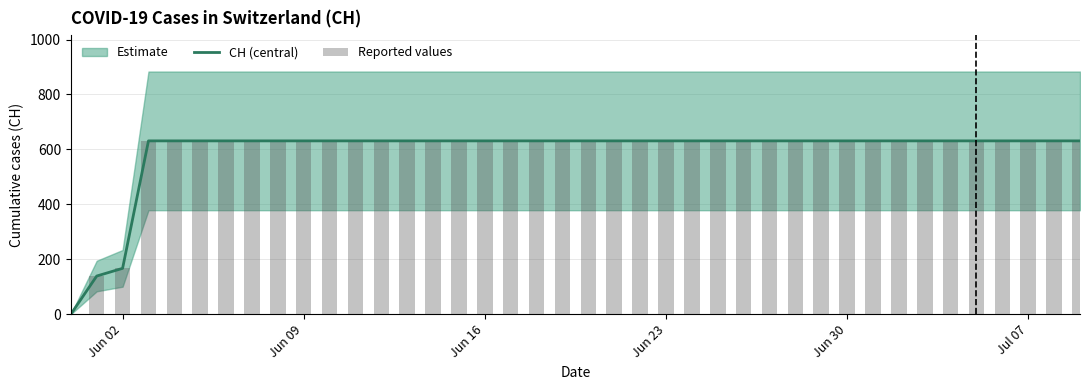

What is the difference between the maximum and minimum values in the Reported values series?

631